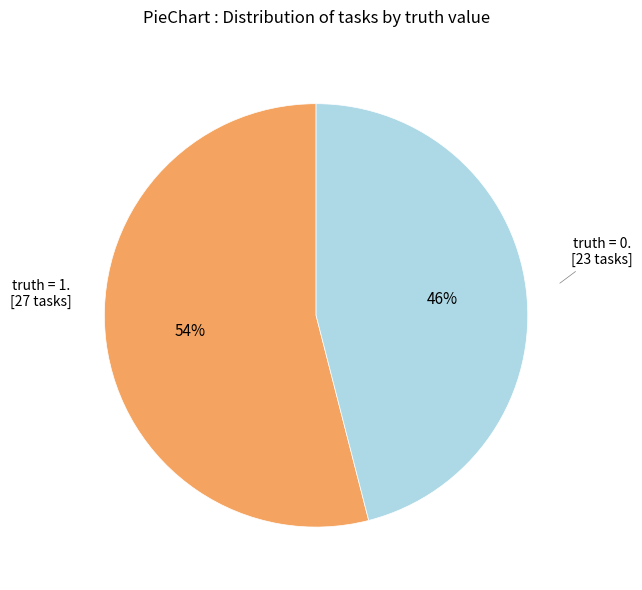

Is there a majority slice in this chart?

Yes